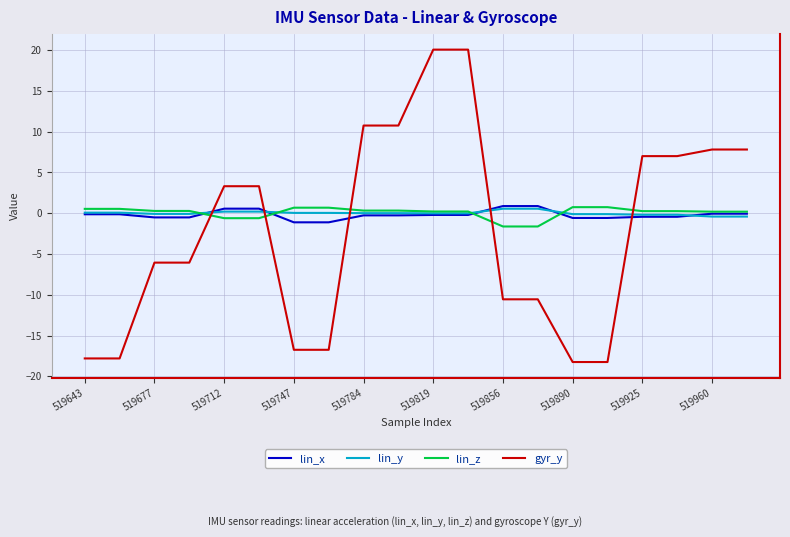

What is the maximum value shown in the chart?

20.1